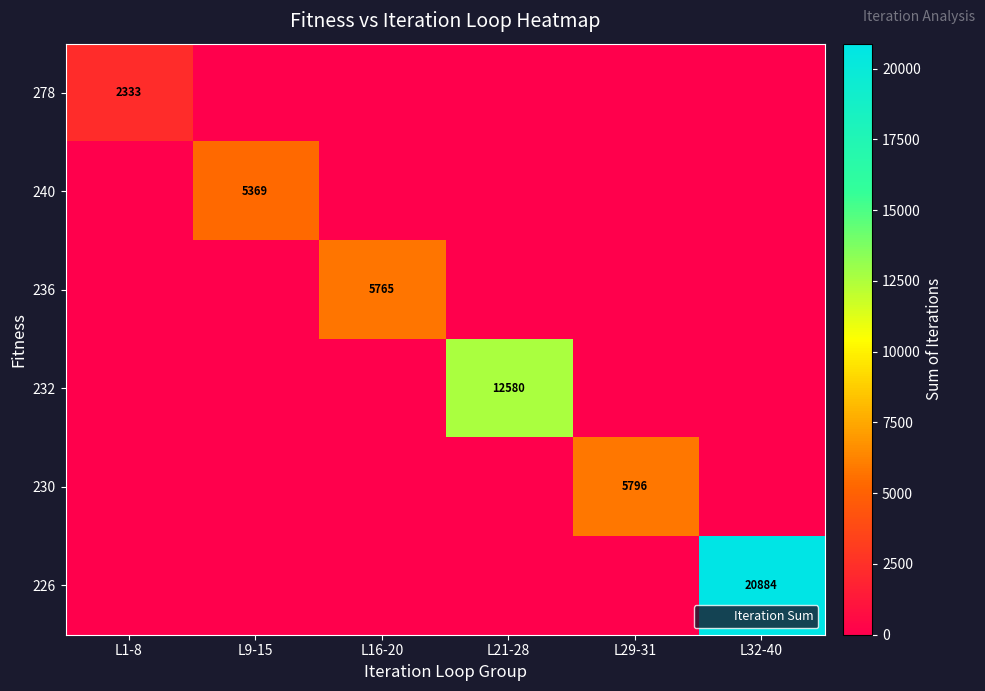

The 278 series shows 0 at L32-40. True or false?

True